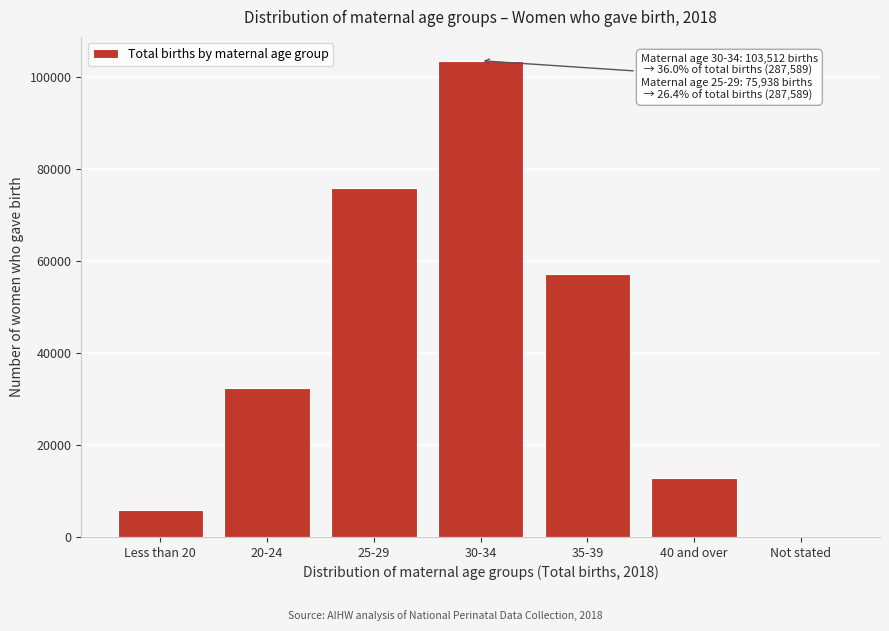

Reading right to left, list all the values displayed in this chart.

Not stated=14	40 and over=12770	35-39=57204	30-34=103512	25-29=75938	20-24=32390	Less than 20=5761